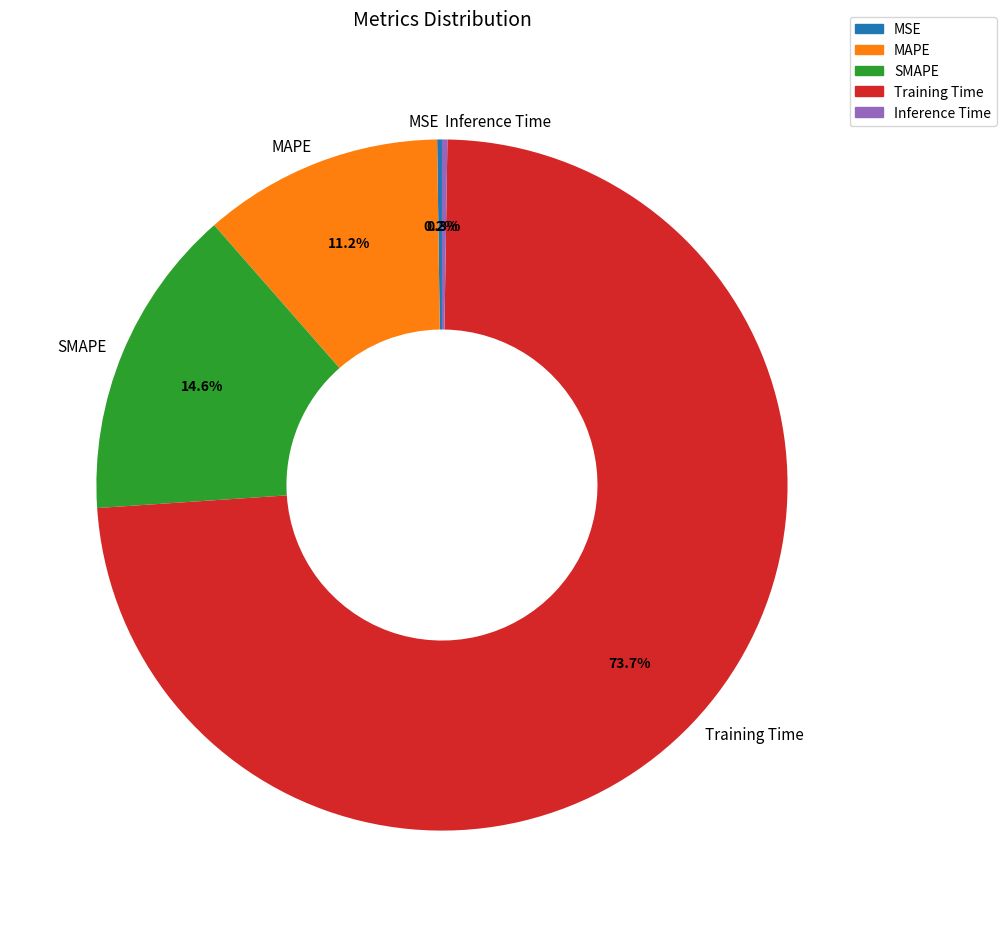

Which slice is the largest?

Training Time